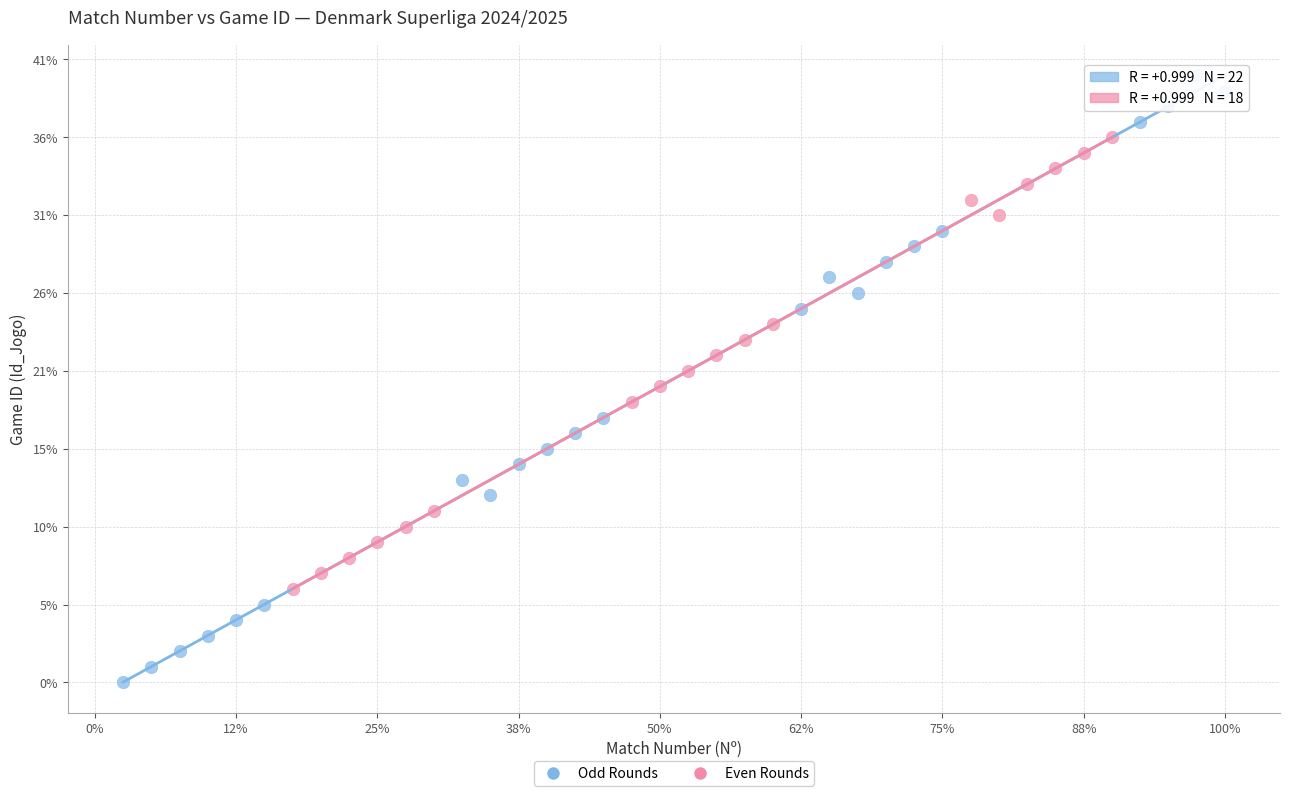

What are all the series names shown in the legend?

Odd Rounds, Even Rounds